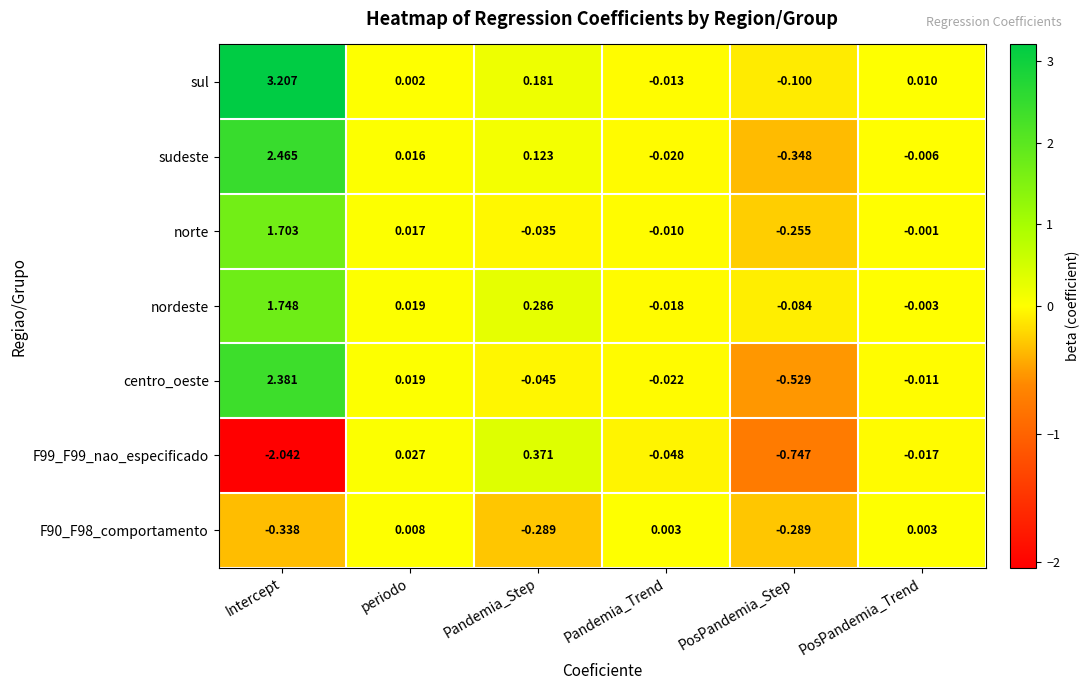

Which label corresponds to the largest value in the chart?

Intercept